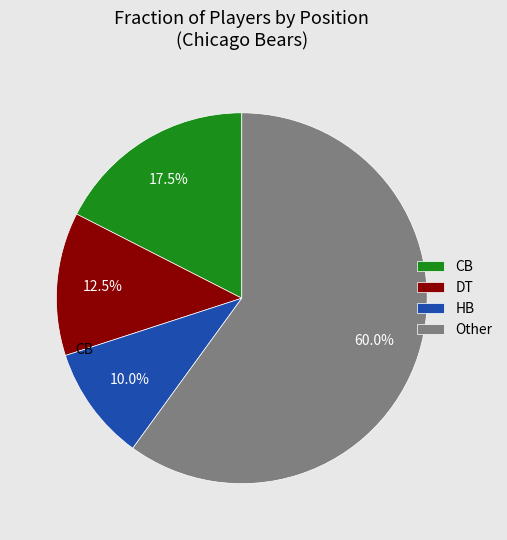

What is the ratio of the value at HB to the value at DT?

0.8